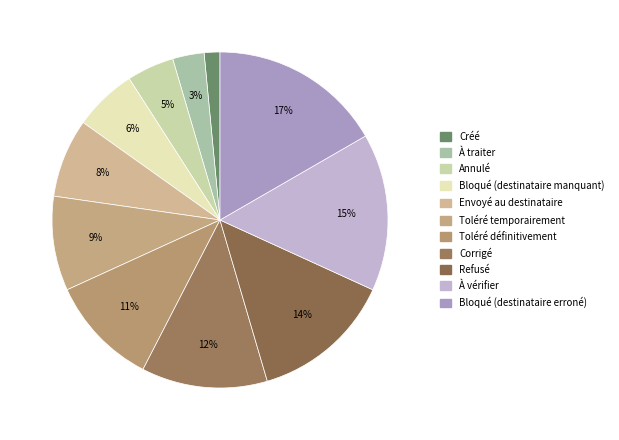

Which has a higher value, À vérifier or À traiter?

À vérifier